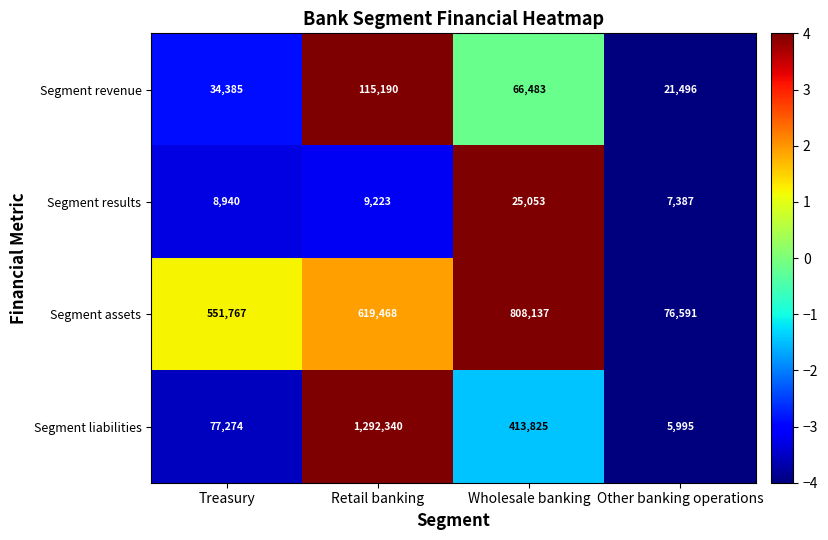

What is the difference between the Segment results values at Treasury and Retail banking?

283